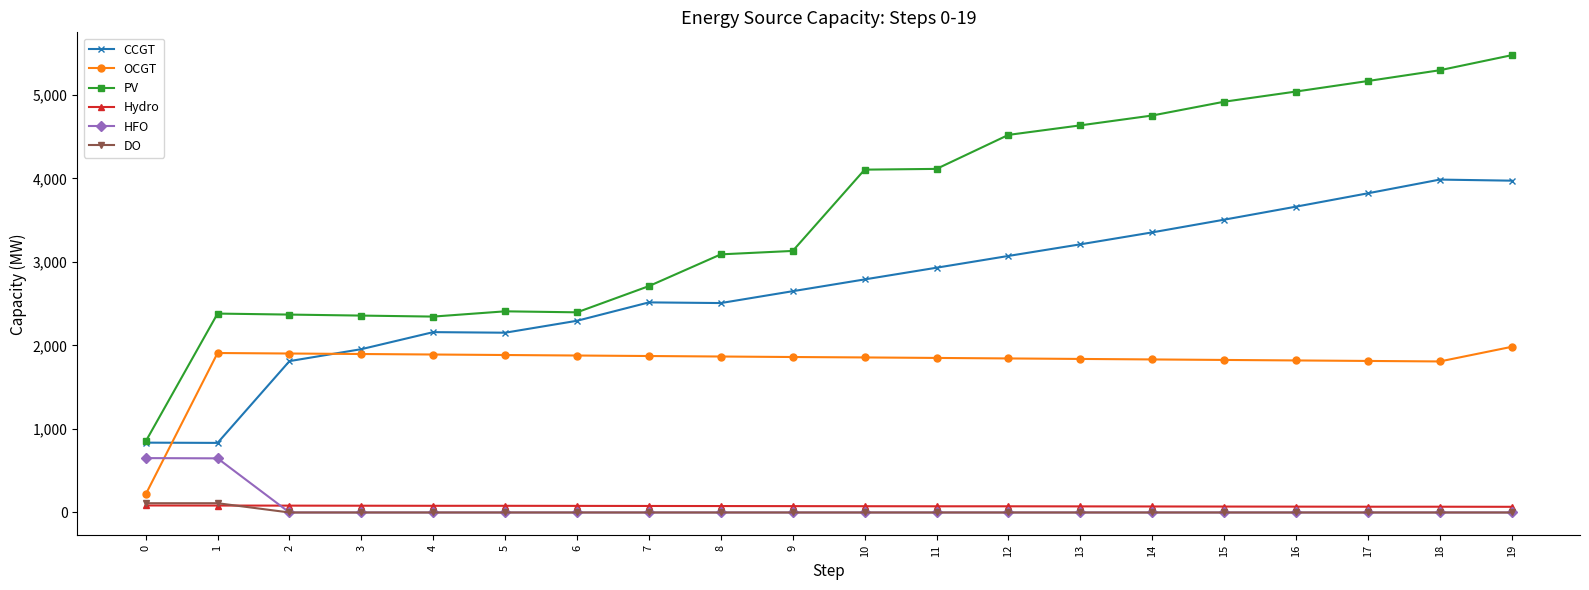

True or false: OCGT and Hydro intersect in this chart.

False